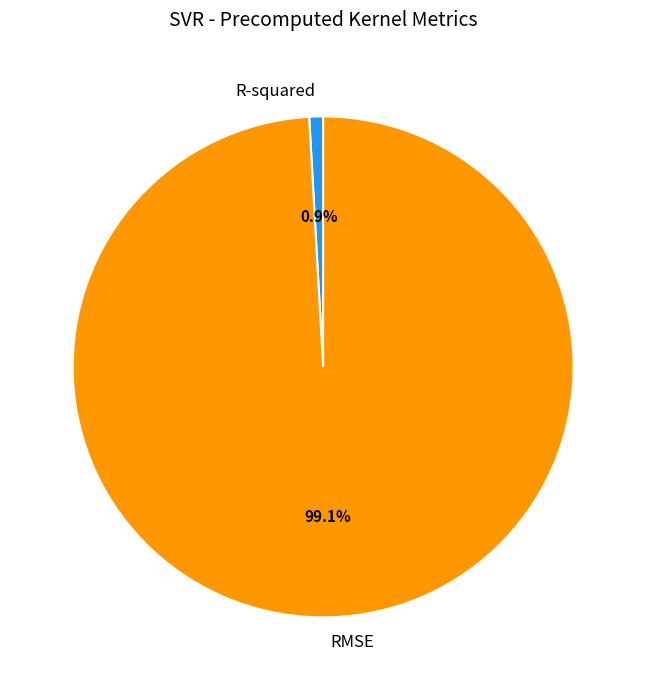

Count the number of slices in the pie.

2